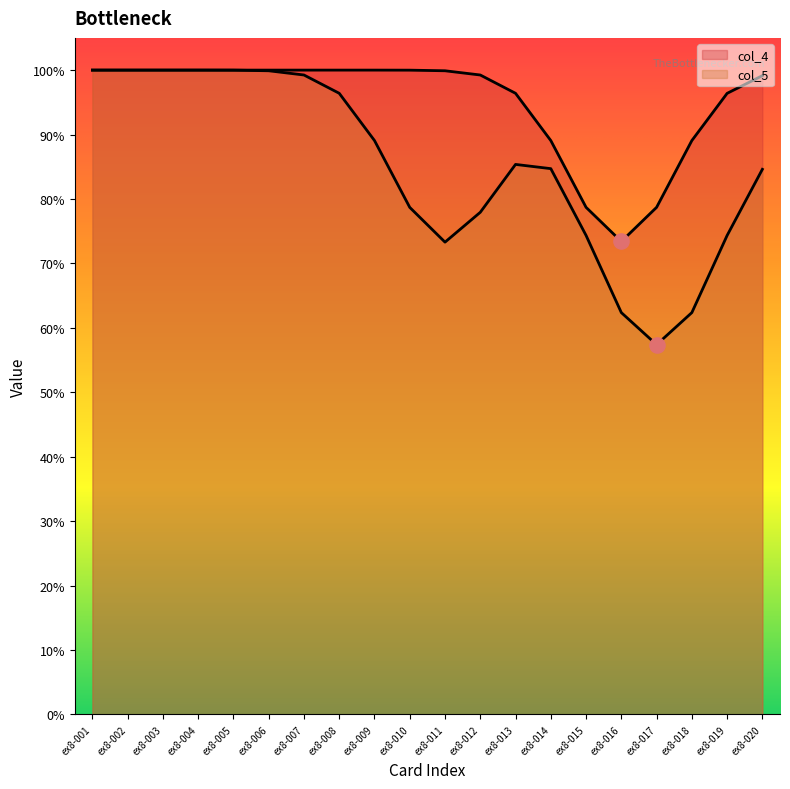

What is the total value across all series at ex8-008?

2